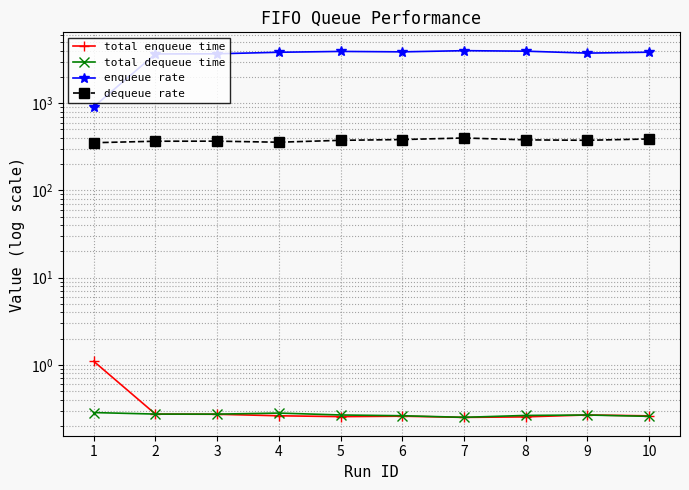

What are all the series names shown in the legend?

total enqueue time, total dequeue time, enqueue rate, dequeue rate